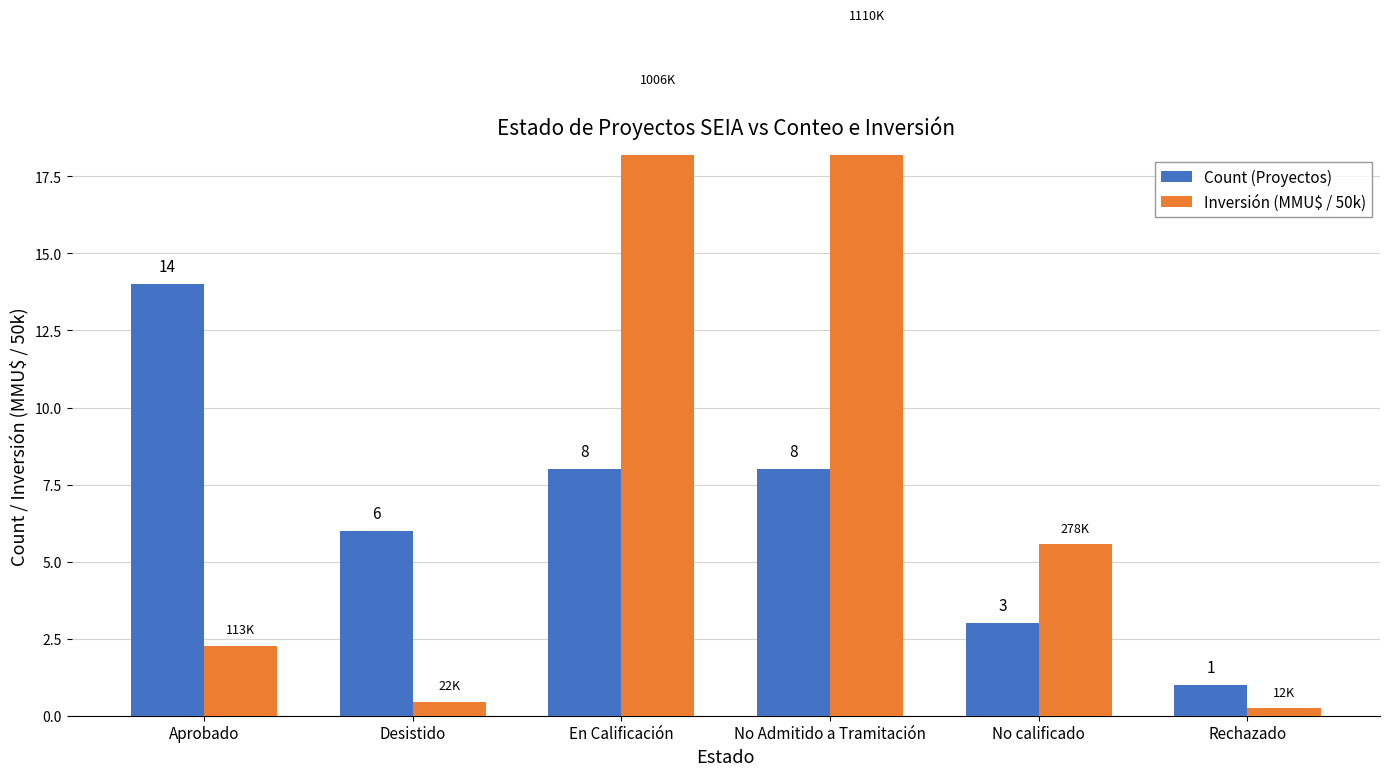

What is the maximum value shown in the chart?

22.2